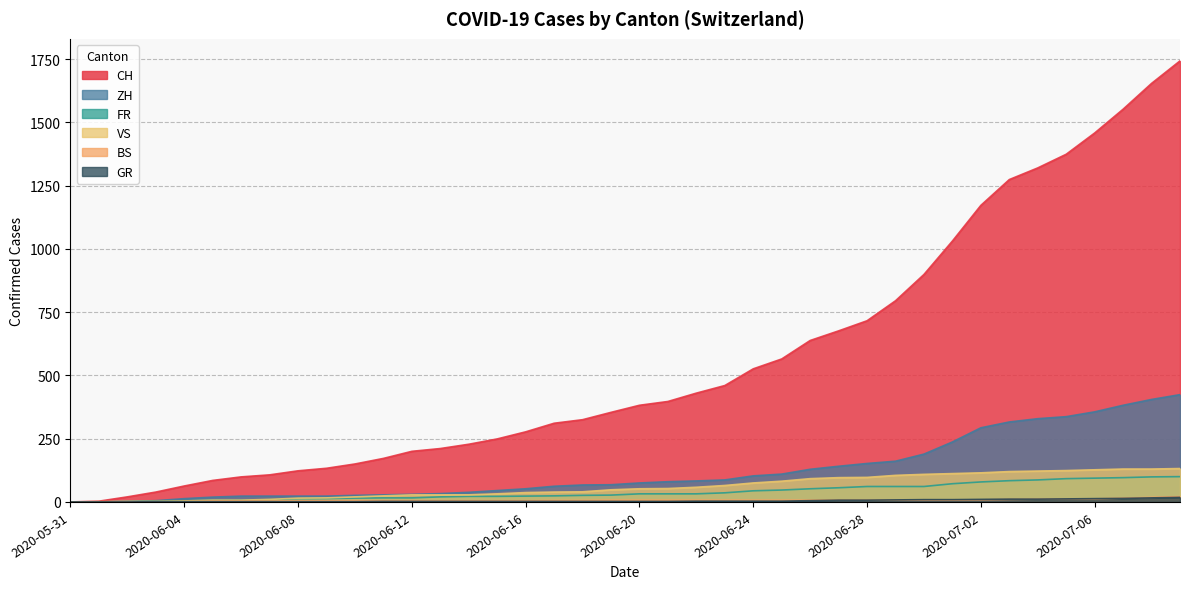

What is the sum of the FR values at 2020-06-11 and 2020-06-01?

16